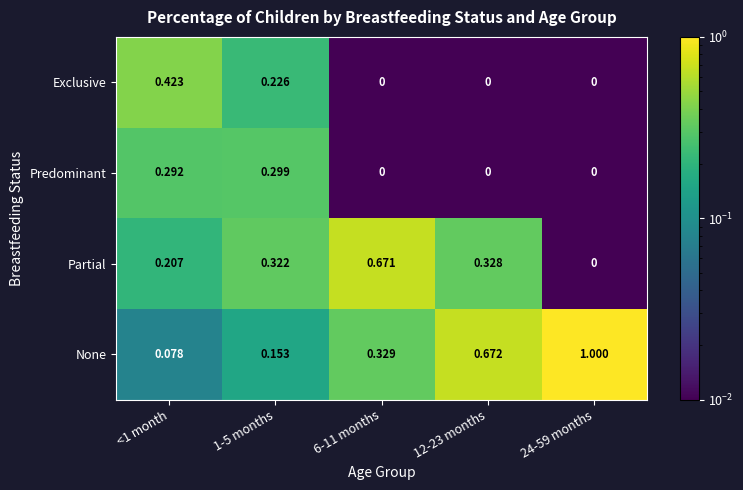

Is the value of None at 1-5 months greater than the value of Exclusive at 1-5 months?

No